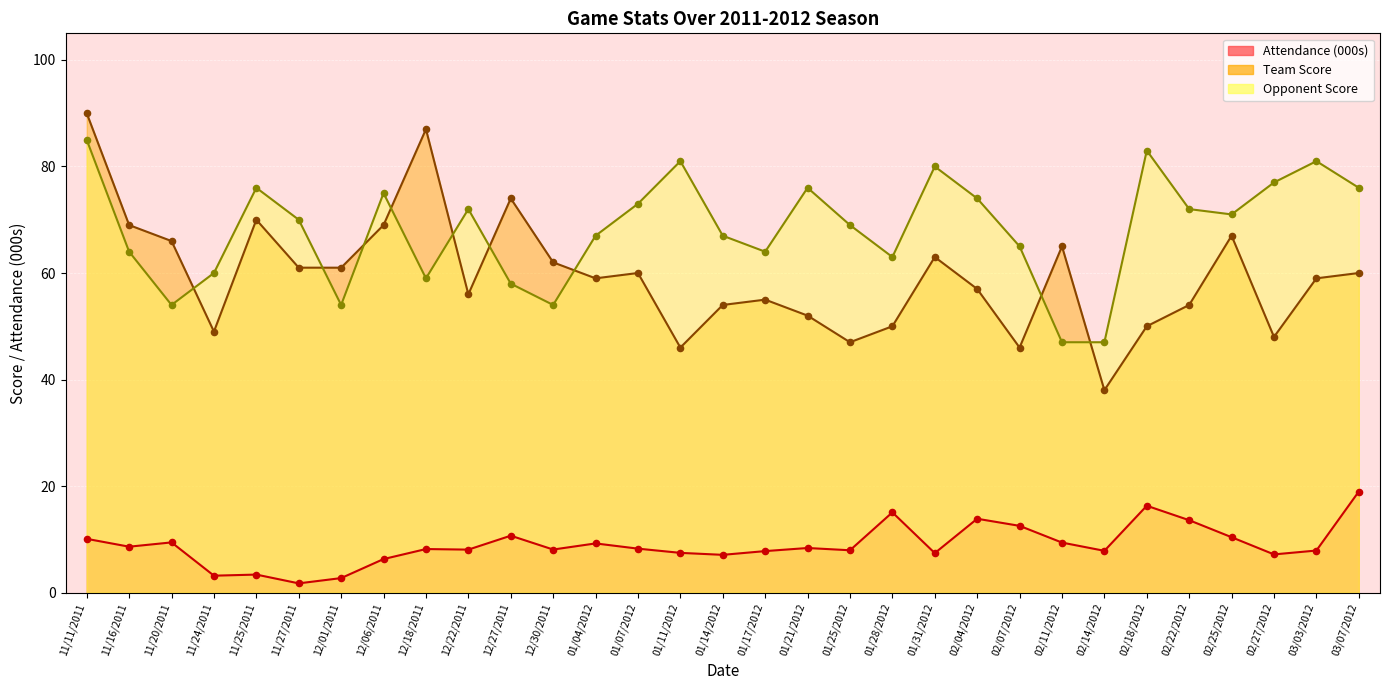

Which series contains the highest Y value?

Team Score